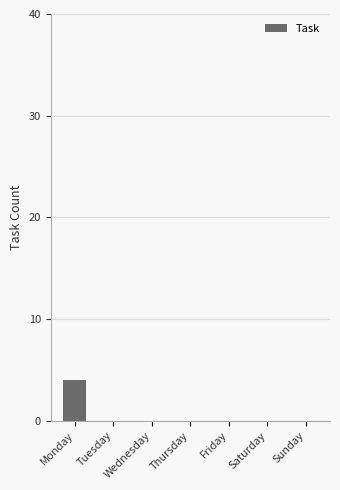

What is the maximum value shown in the chart?

4